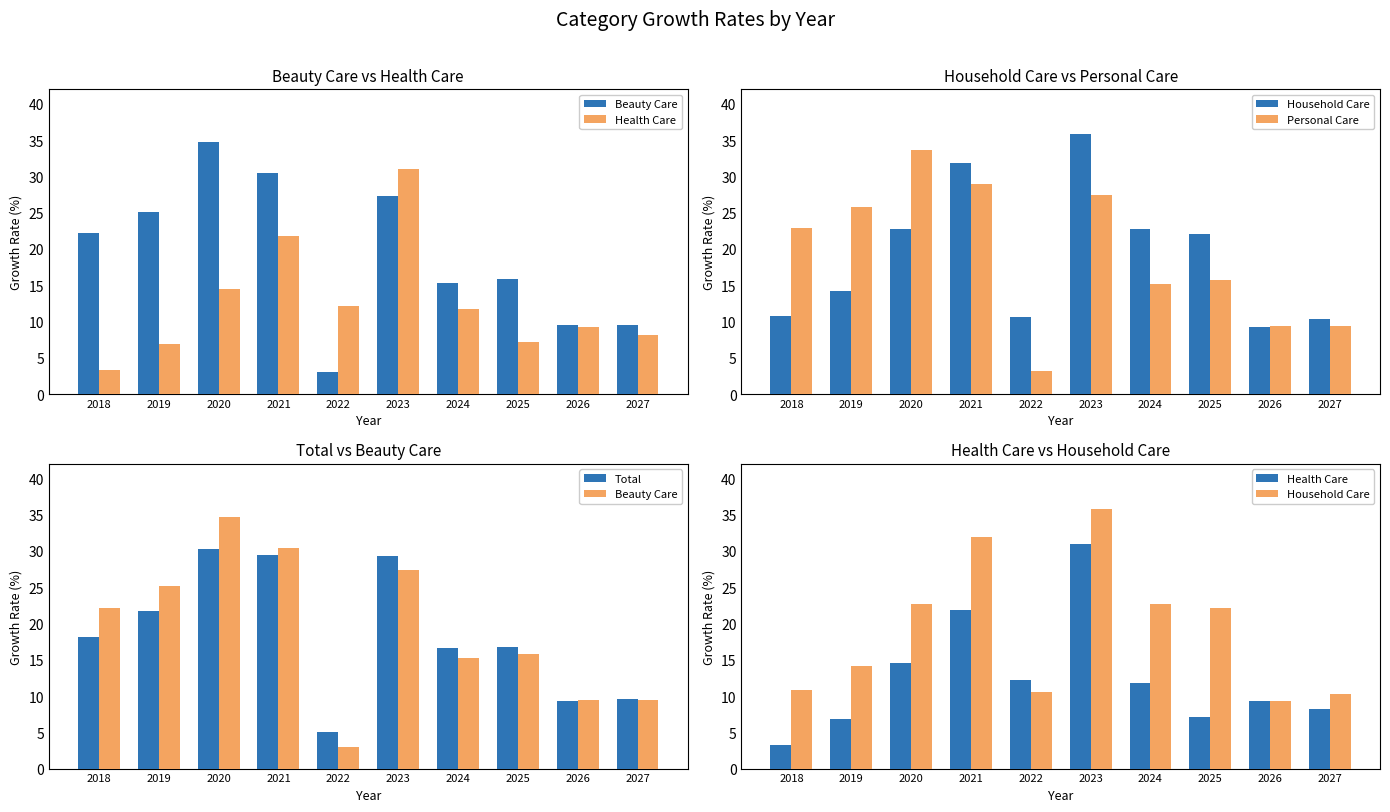

How many values in the Personal Care series exceed 22?

5